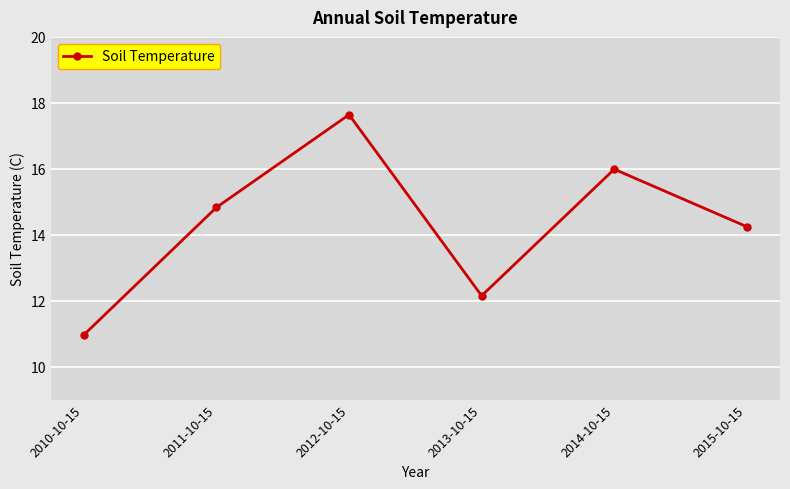

List the labels in order of value, largest first.

2012-10-15, 2014-10-15, 2011-10-15, 2015-10-15, 2013-10-15, 2010-10-15